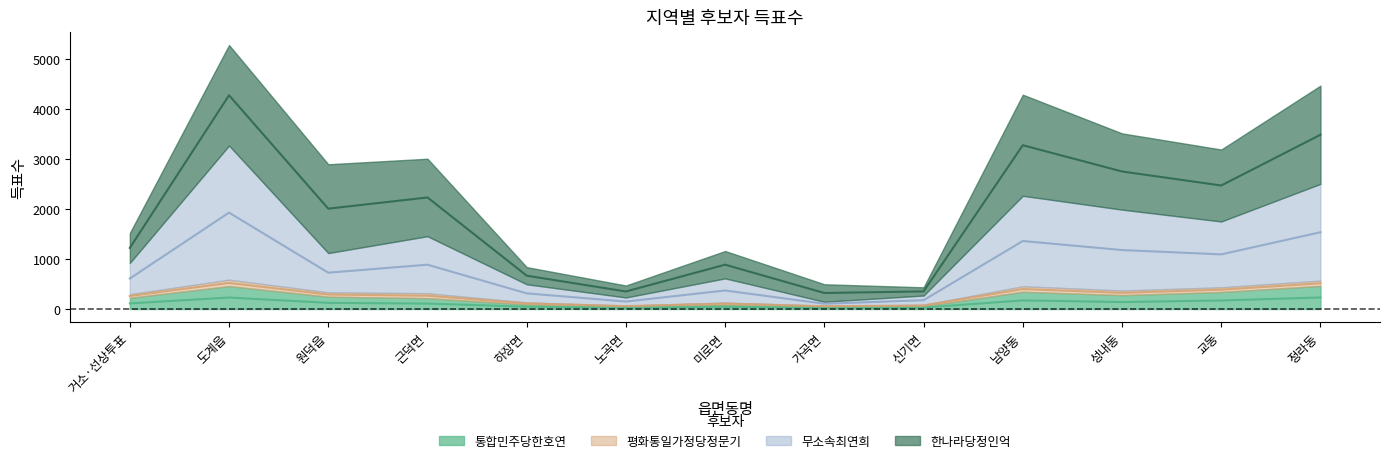

Which series changed the most between 원덕읍 and 남양동?

무소속최연희